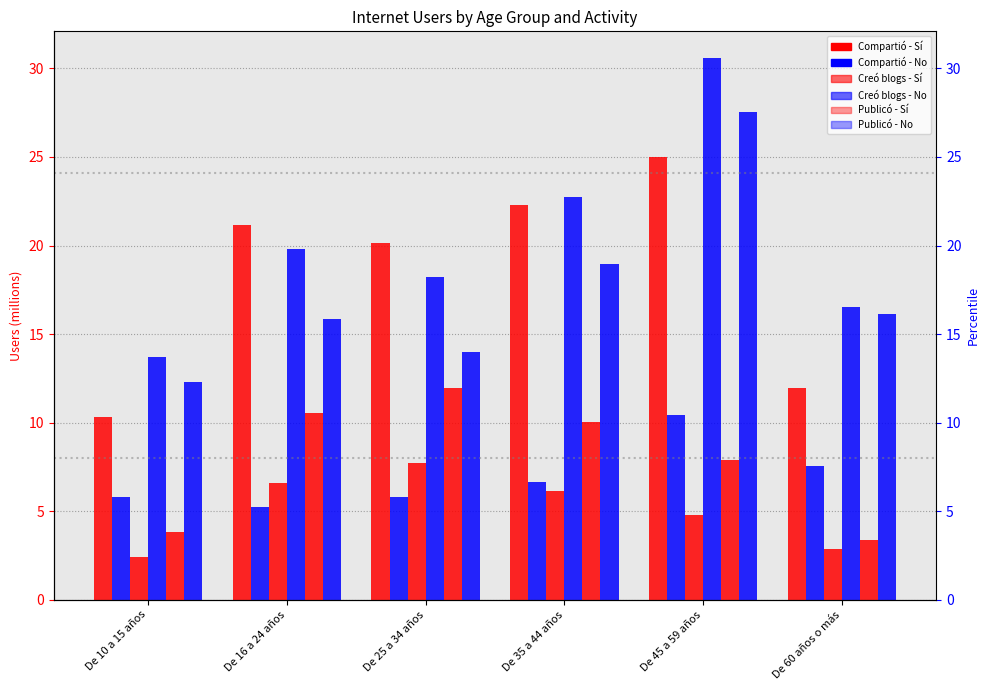

At how many categories does at least one series exceed 22?

2